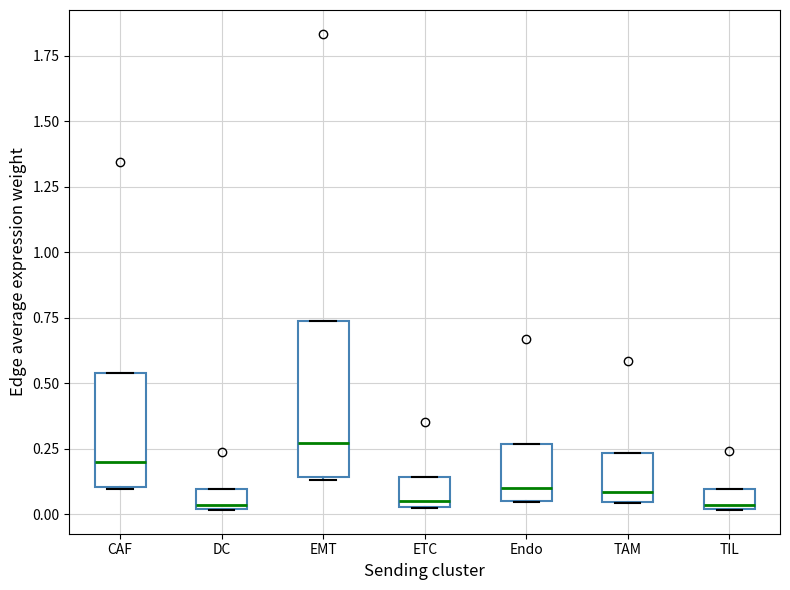

Reading left to right, read every box against the y-axis: the position of its median line, the range the box covers, and the ends of its whiskers. The values are not printed on the chart, so give them approximately, as read against the axis.

CAF: median 0.20, box 0.10 to 0.55, whiskers 0.10 to 0.55
DC: median 0.05, box 0.00 to 0.10, whiskers 0.00 to 0.10
EMT: median 0.25, box 0.15 to 0.75, whiskers 0.15 to 0.75
ETC: median 0.05 (just above the box's lower edge), box 0.05 to 0.15, whiskers 0.05 to 0.15
Endo: median 0.10, box 0.05 to 0.25, whiskers 0.05 to 0.25
TAM: median 0.10, box 0.05 to 0.25, whiskers 0.05 to 0.25
TIL: median 0.05, box 0.00 to 0.10, whiskers 0.00 to 0.10